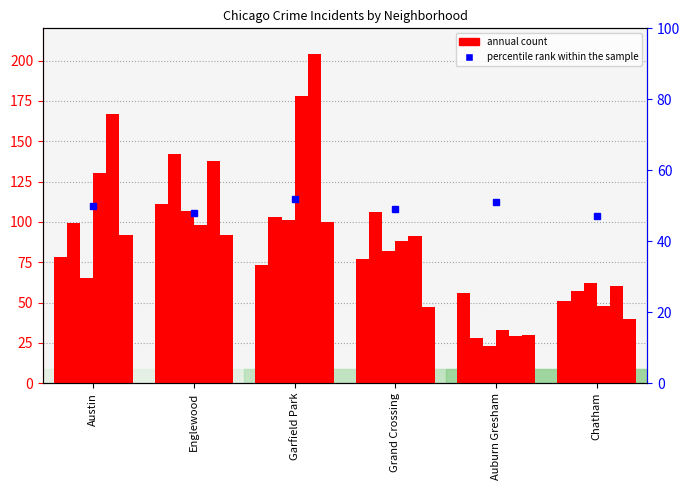

Rank the categories by value from highest to lowest.

Garfield Park, Auburn Gresham, Austin, Grand Crossing, Englewood, Chatham